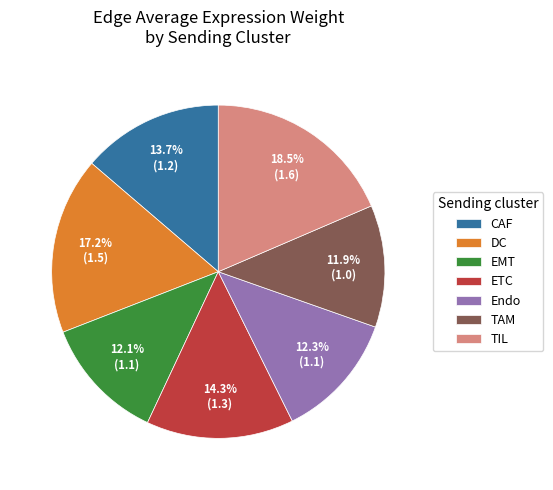

True or false: EMT accounts for 12% of the total.

True